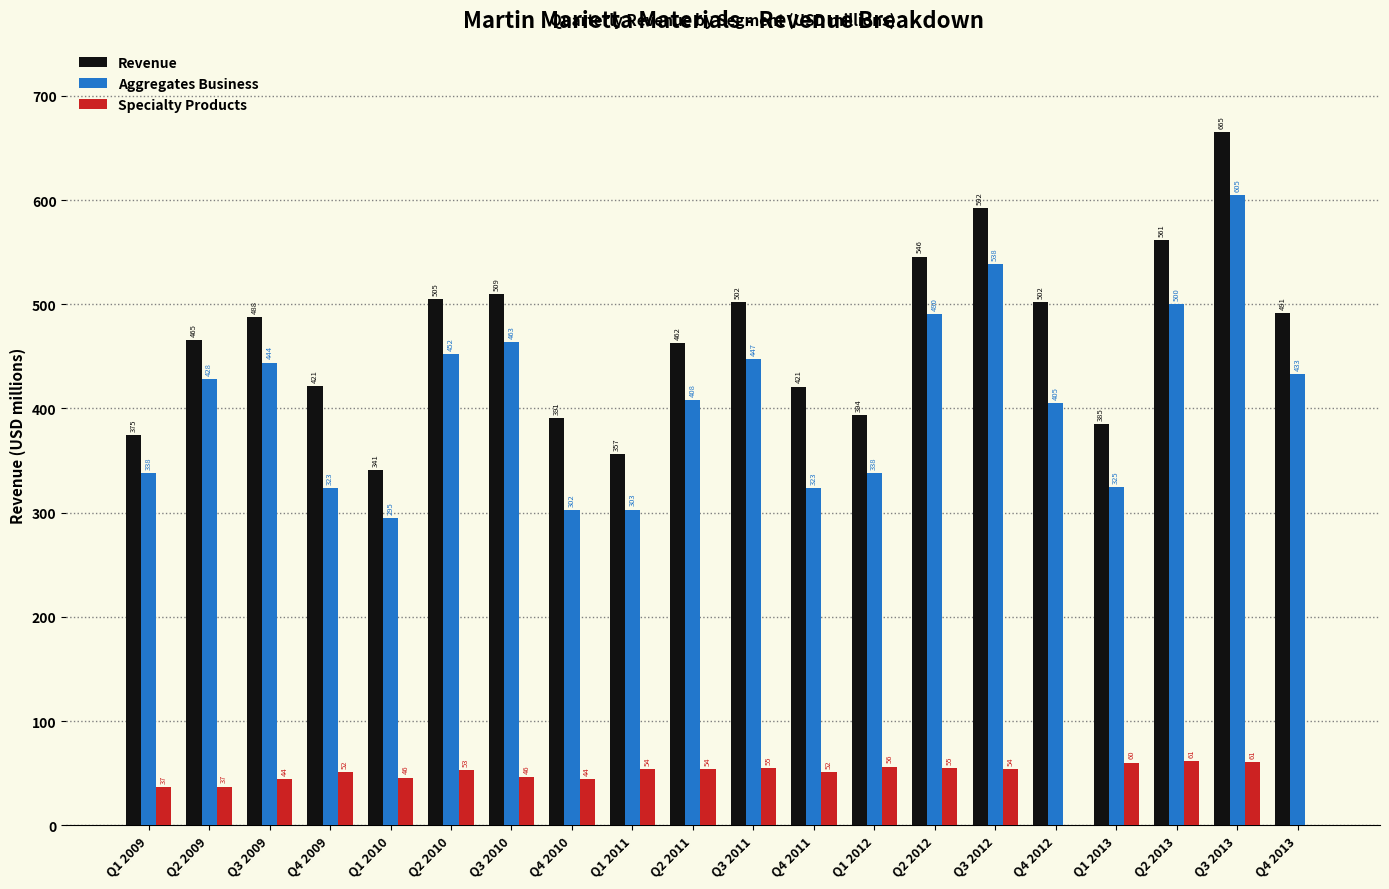

Is it true that Aggregates Business equals 444.2 at Q1 2010?

False